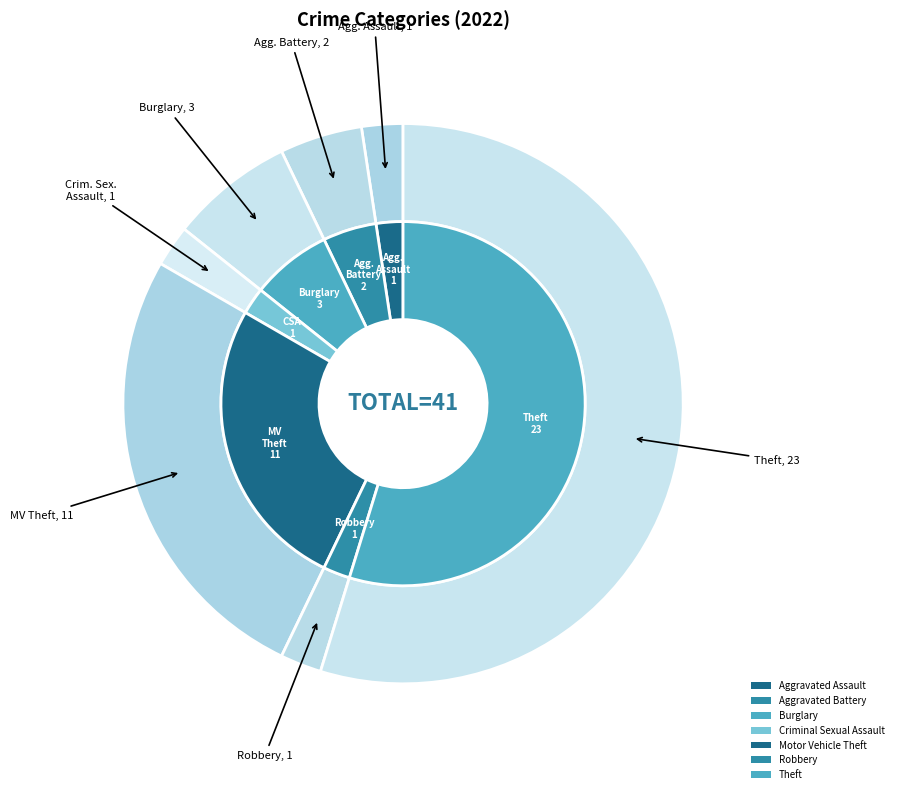

Combined, do Robbery and Theft account for over 50%?

Yes